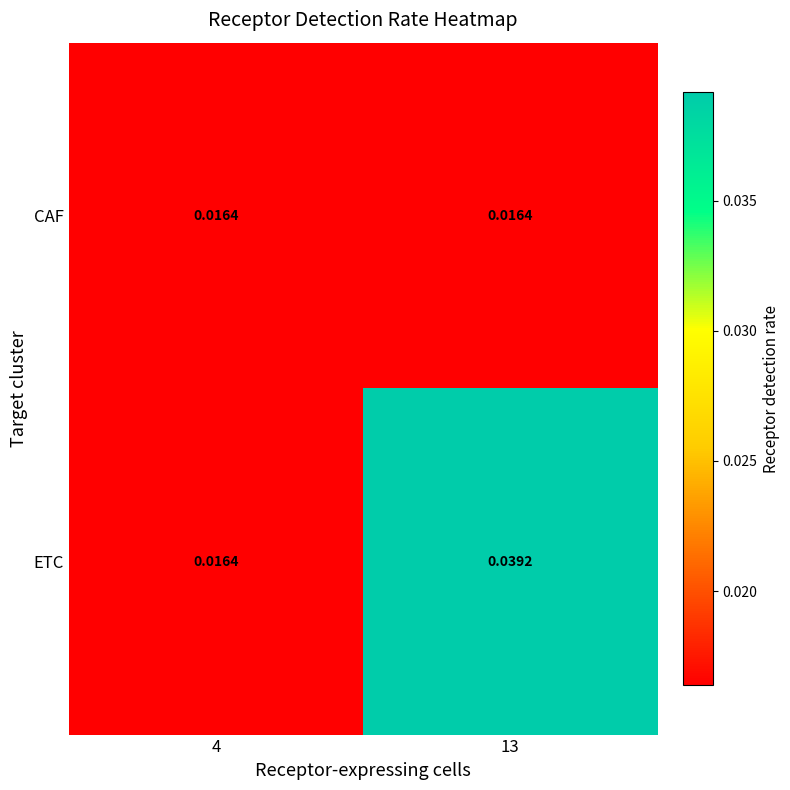

Which series changed the most between 4 and 13?

ETC